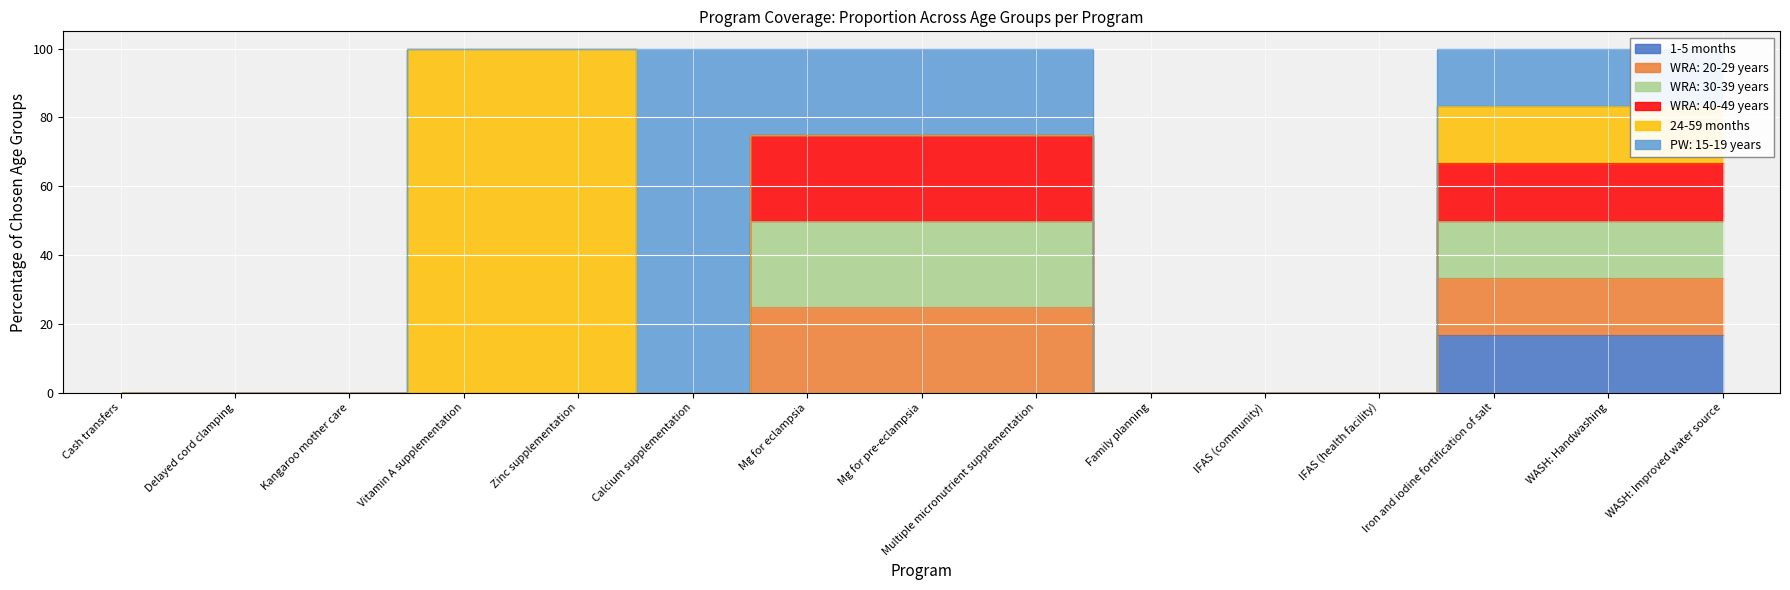

At which label is 1-5 months closest to 8?

Cash transfers